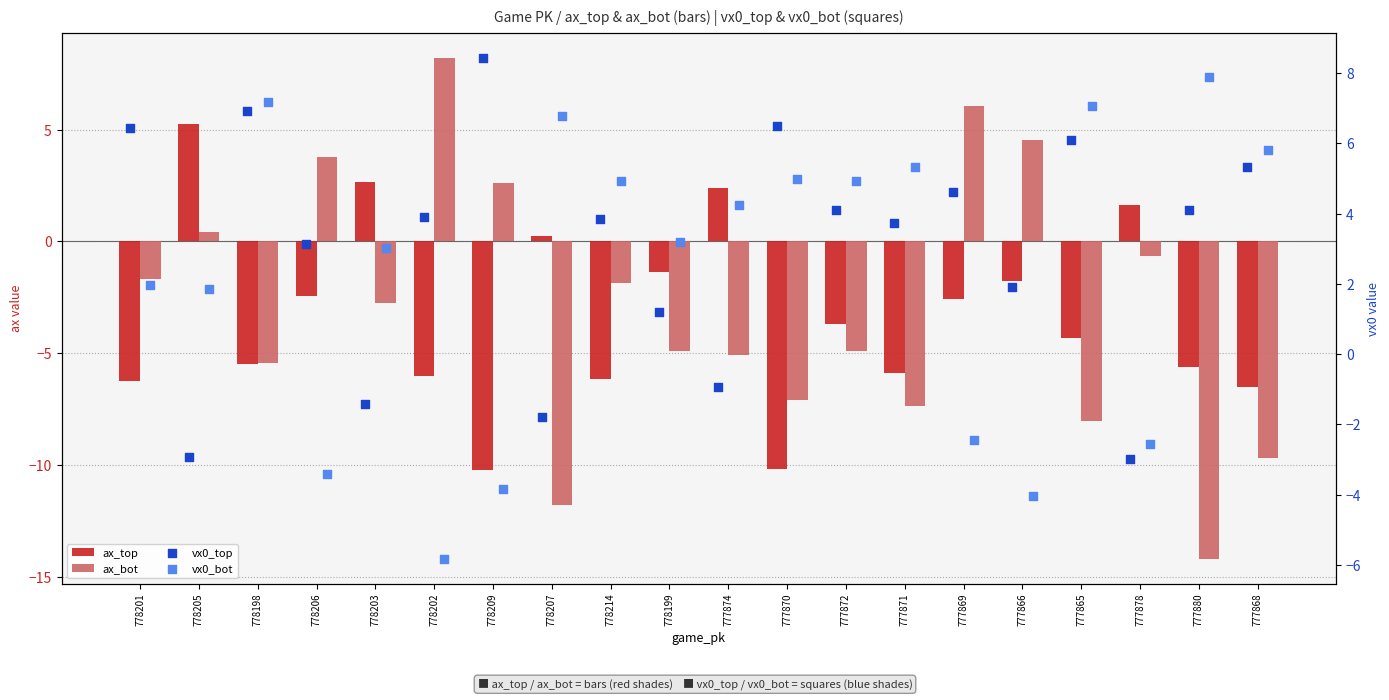

Which series has the largest Y range (max minus min)?

ax_bot